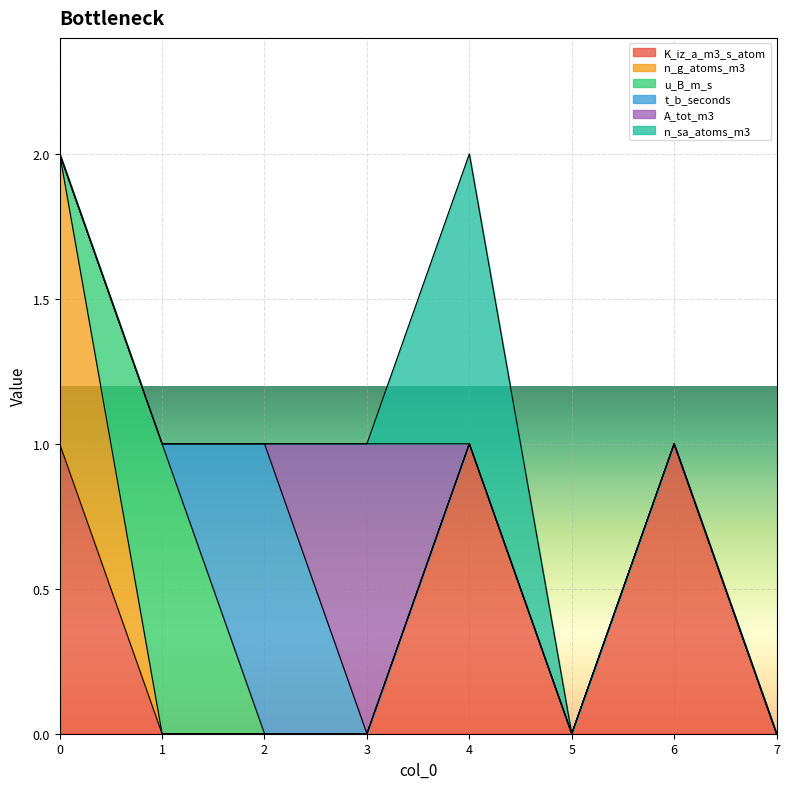

How many times do t_b_seconds and A_tot_m3 cross each other?

1